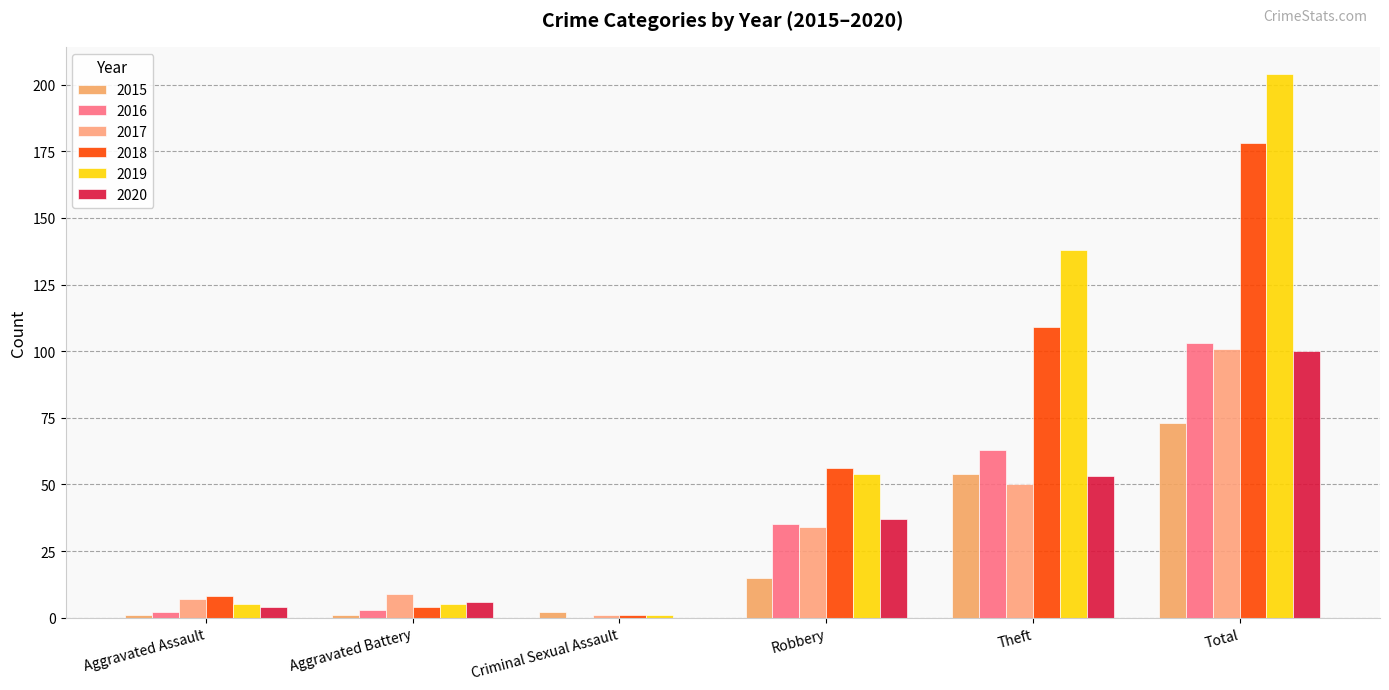

The 2017 series shows 1 at Criminal Sexual Assault. True or false?

True